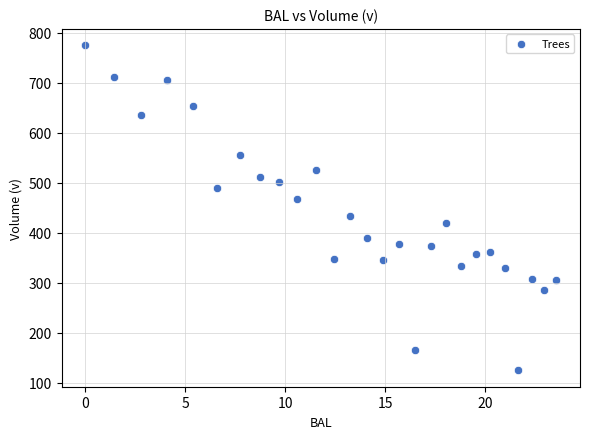

What is the range of X values (max minus min)?

23.6